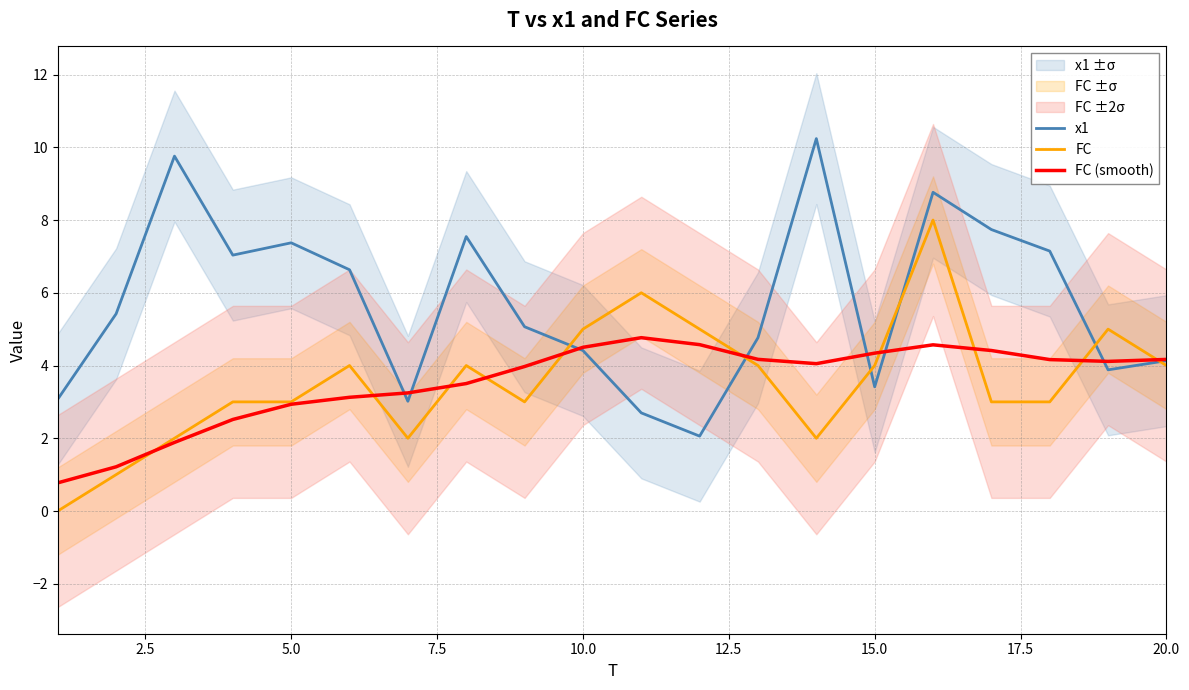

After their last crossing, which series has the higher values: FC or x1?

x1